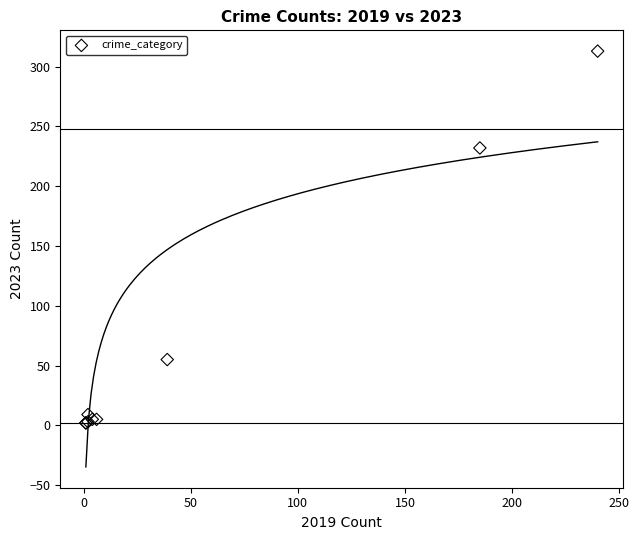

What Y value in the scatter plot is closest to 157?

232